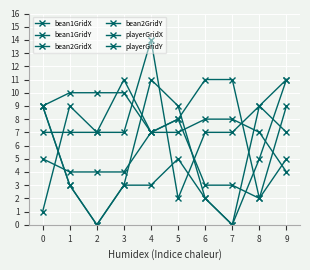

What is the approximate value of bean2GridX at 9?

9